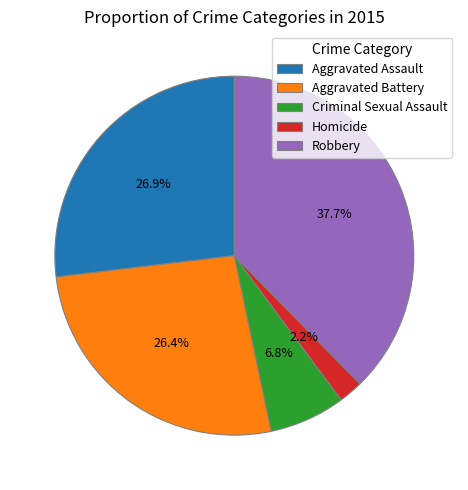

Is it true that Aggravated Assault is 36% of the pie?

False